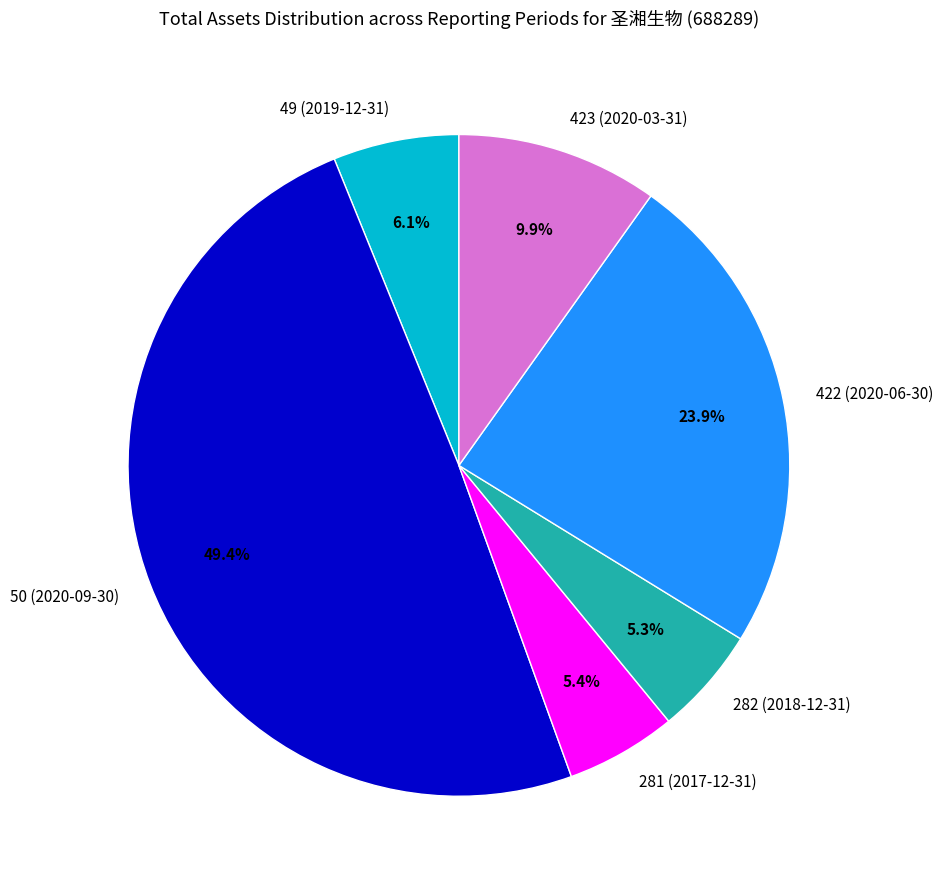

Is there a majority slice in this chart?

No